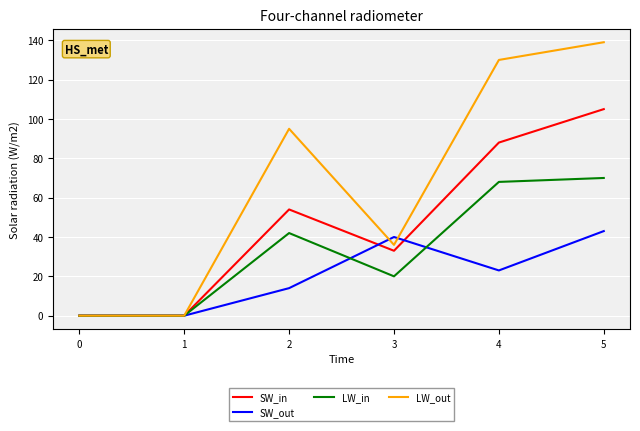

At which category is the sum across all series the highest?

5